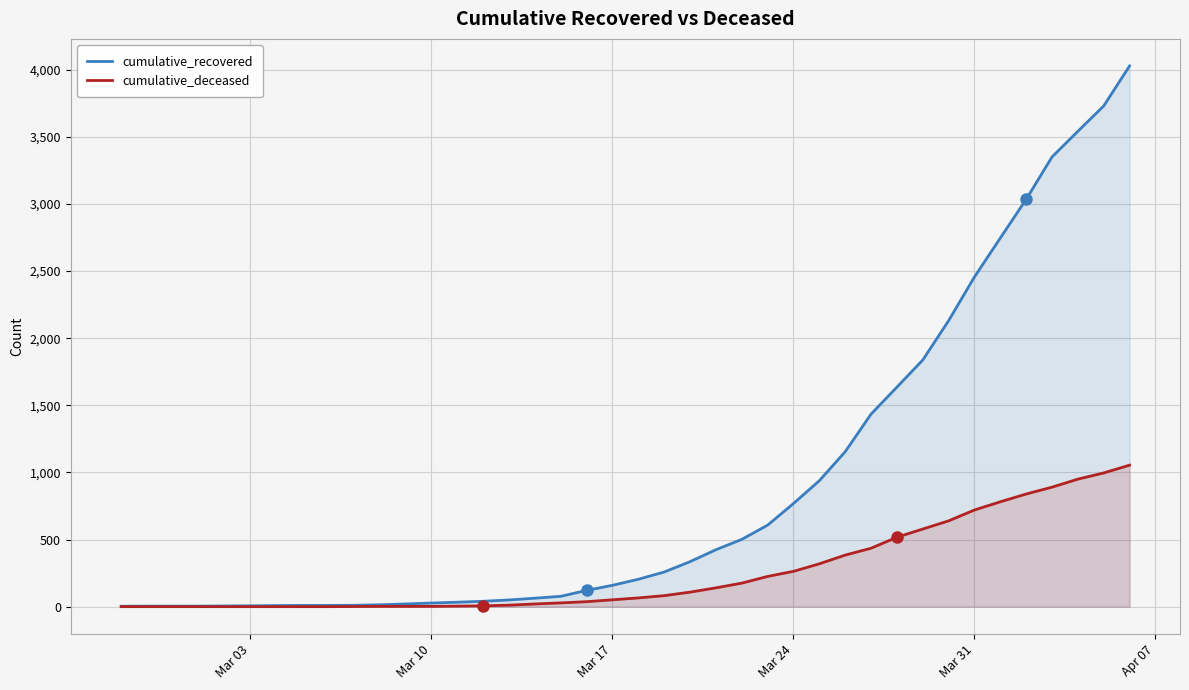

What is the difference between the maximum and minimum values in the cumulative_recovered series?

4025